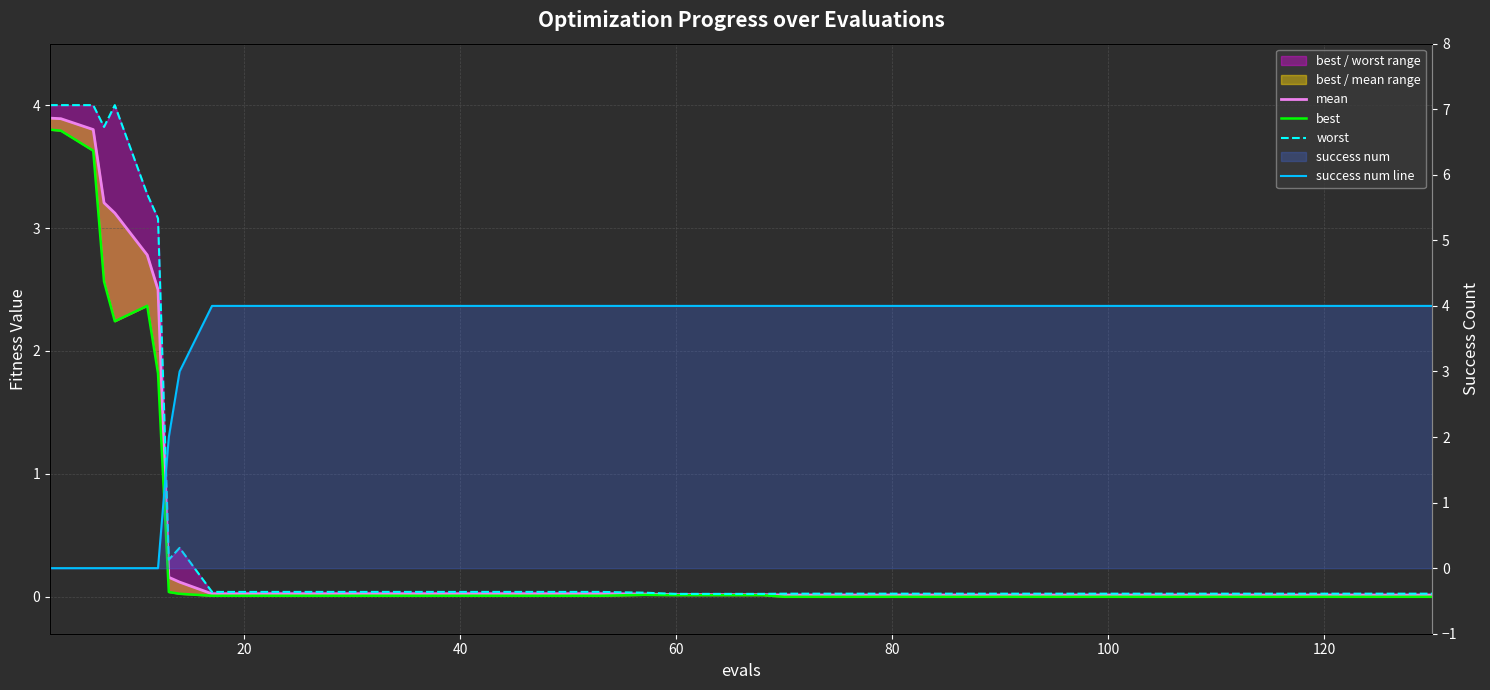

Reading right to left, what are all the values shown in this chart?

mean: 0.0	0.0	0.0	0.0	0.0	0.0	0.0	0.0	0.0	0.0	0.0	0.0	0.0	0.0	0.0	0.0	0.0	0.0	0.0	0.0	0.0	0.0	0.0	0.0	0.0	0.0	0.0	0.0	0.0	0.0	0.1	0.2	2.5	2.8	3.1	3.2	3.8	3.9	3.9
best: 0.0	0.0	0.0	0.0	0.0	0.0	0.0	0.0	0.0	0.0	0.0	0.0	0.0	0.0	0.0	0.0	0.0	0.0	0.0	0.0	0.0	0.0	0.0	0.0	0.0	0.0	0.0	0.0	0.0	0.0	0.0	0.0	1.8	2.4	2.2	2.6	3.6	3.8	3.8
worst: 0.0	0.0	0.0	0.0	0.0	0.0	0.0	0.0	0.0	0.0	0.0	0.0	0.0	0.0	0.0	0.0	0.0	0.0	0.0	0.0	0.0	0.0	0.0	0.0	0.0	0.0	0.0	0.0	0.0	0.0	0.4	0.3	3.1	3.3	4.0	3.8	4.0	4.0	4.0
success num line: 4.0	4.0	4.0	4.0	4.0	4.0	4.0	4.0	4.0	4.0	4.0	4.0	4.0	4.0	4.0	4.0	4.0	4.0	4.0	4.0	4.0	4.0	4.0	4.0	4.0	4.0	4.0	4.0	4.0	4.0	3.0	2.0	0.0	0.0	0.0	0.0	0.0	0.0	0.0